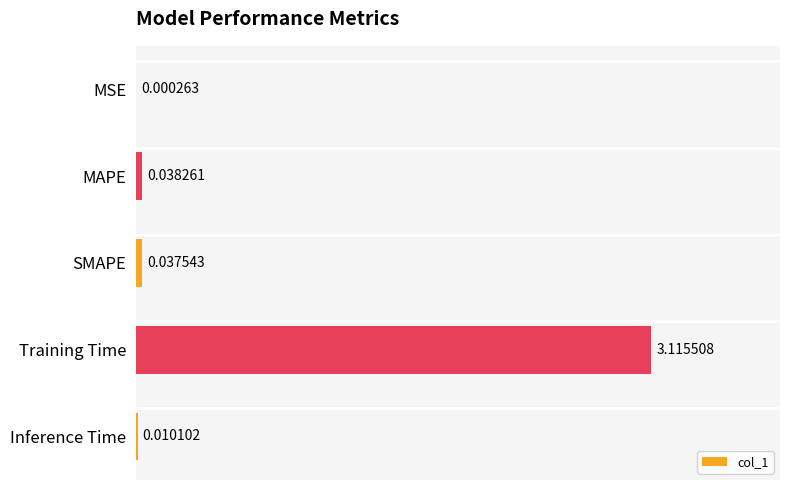

Count the number of categories in the chart.

5